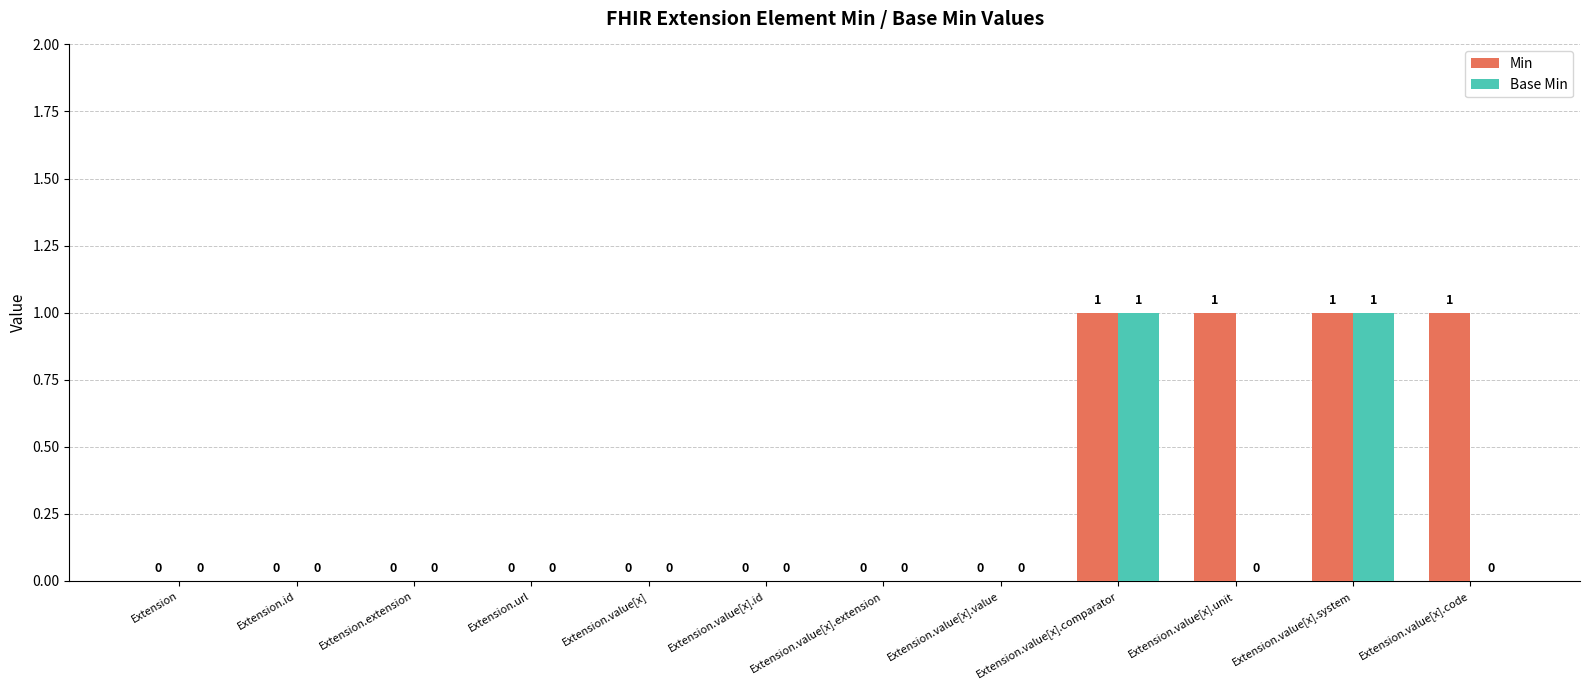

Which series has the largest total across all categories?

Min